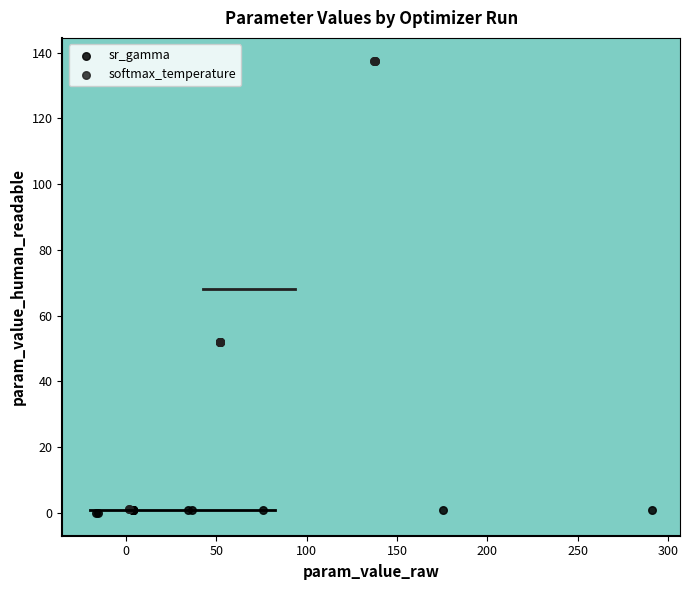

Which series has the widest spread of Y values?

softmax_temperature